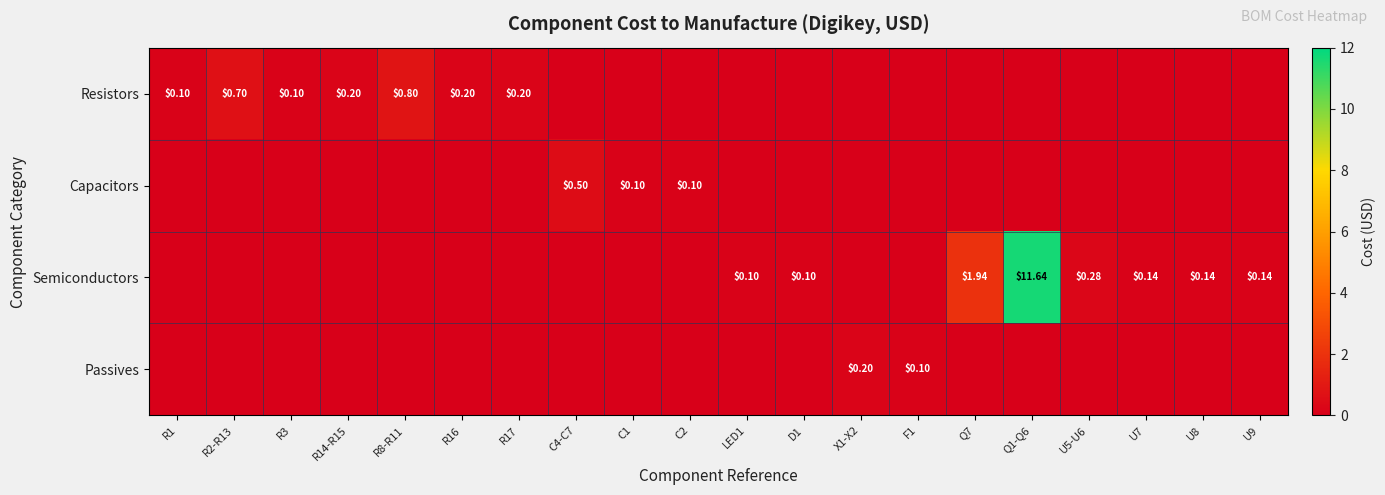

What is the highest value of the Semiconductors series?

11.6